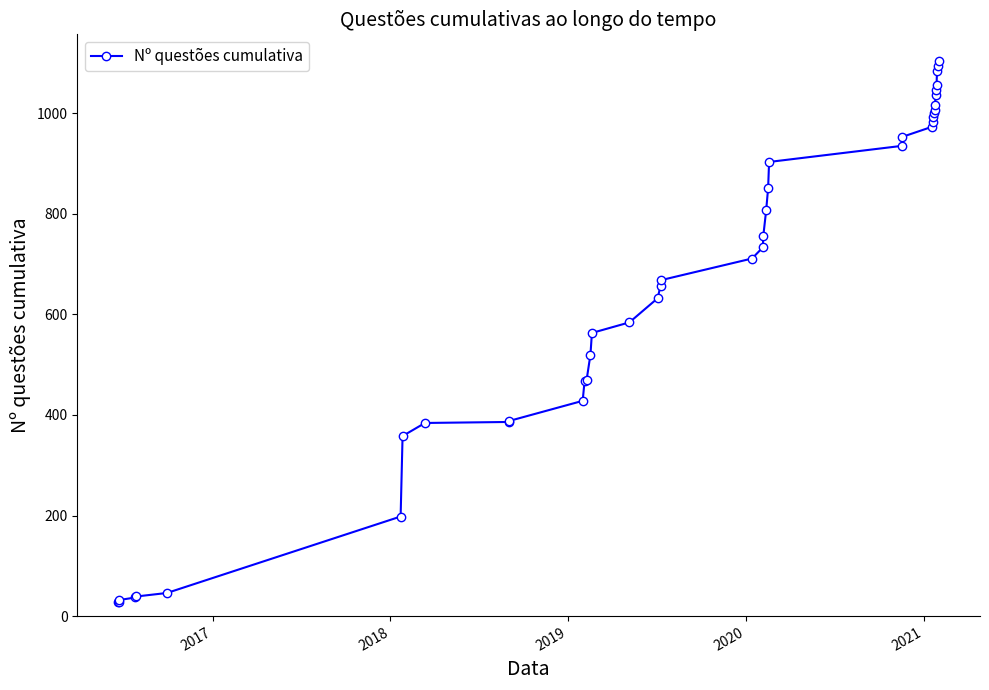

Is this an area chart (filled region under the line)?

No